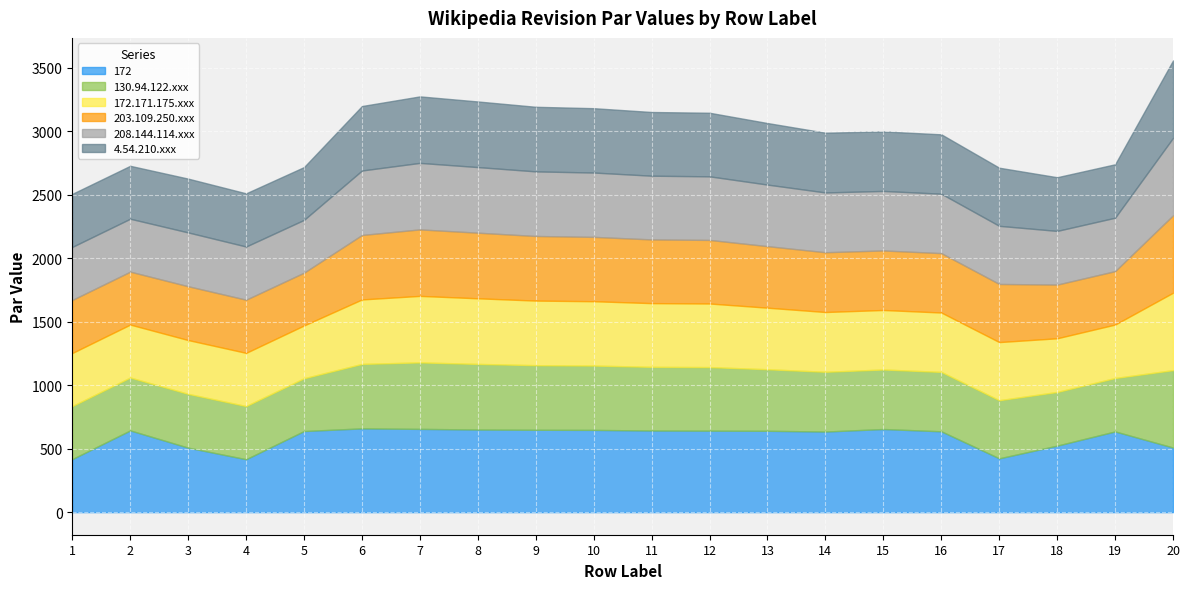

Reading left to right, what are all the values shown in this chart?

172: 1=418	2=644	3=508	4=417	5=639	6=660	7=656	8=651	9=649	10=648	11=643	12=642	13=641	14=635	15=655	16=637	17=424	18=524	19=636	20=509
130.94.122.xxx: 1=418	2=417	3=424	4=419	5=416	6=508	7=524	8=517	9=509	10=507	11=502	12=501	13=485	14=471	15=469	16=468	17=458	18=423	19=421	20=610
172.171.175.xxx: 1=418	2=417	3=424	4=419	5=416	6=508	7=524	8=517	9=509	10=507	11=502	12=501	13=485	14=471	15=469	16=468	17=458	18=423	19=421	20=610
203.109.250.xxx: 1=418	2=417	3=424	4=419	5=416	6=508	7=524	8=517	9=509	10=507	11=502	12=501	13=485	14=471	15=469	16=468	17=458	18=423	19=421	20=610
208.144.114.xxx: 1=418	2=417	3=424	4=419	5=416	6=508	7=524	8=517	9=509	10=507	11=502	12=501	13=485	14=471	15=469	16=468	17=458	18=423	19=421	20=610
4.54.210.xxx: 1=418	2=417	3=424	4=419	5=416	6=508	7=524	8=517	9=509	10=507	11=502	12=501	13=485	14=471	15=469	16=468	17=458	18=423	19=421	20=610